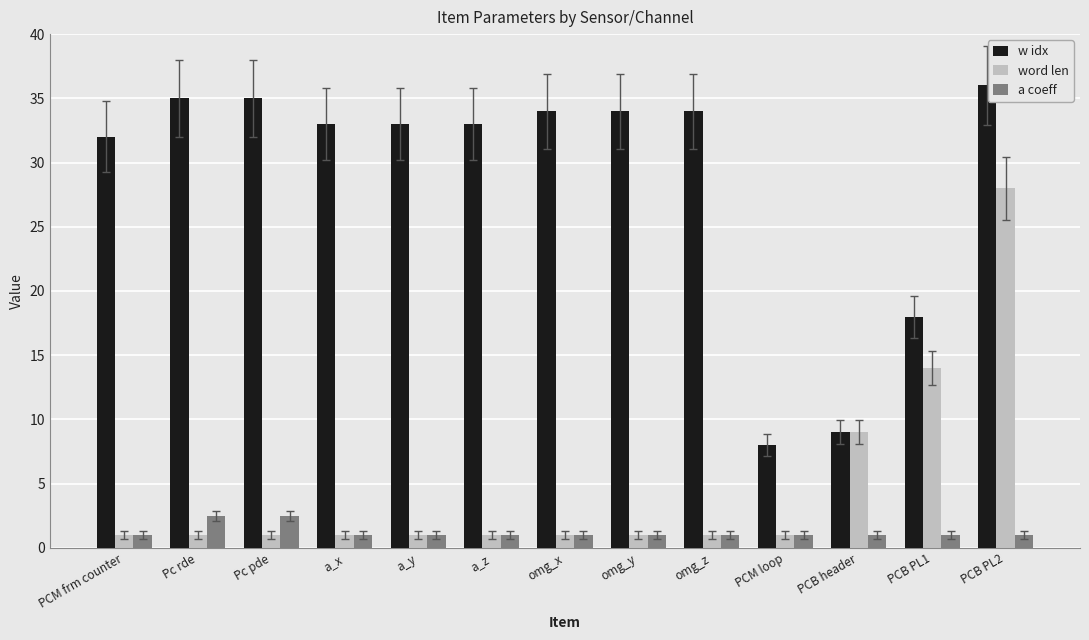

How many bars are there in total?

39